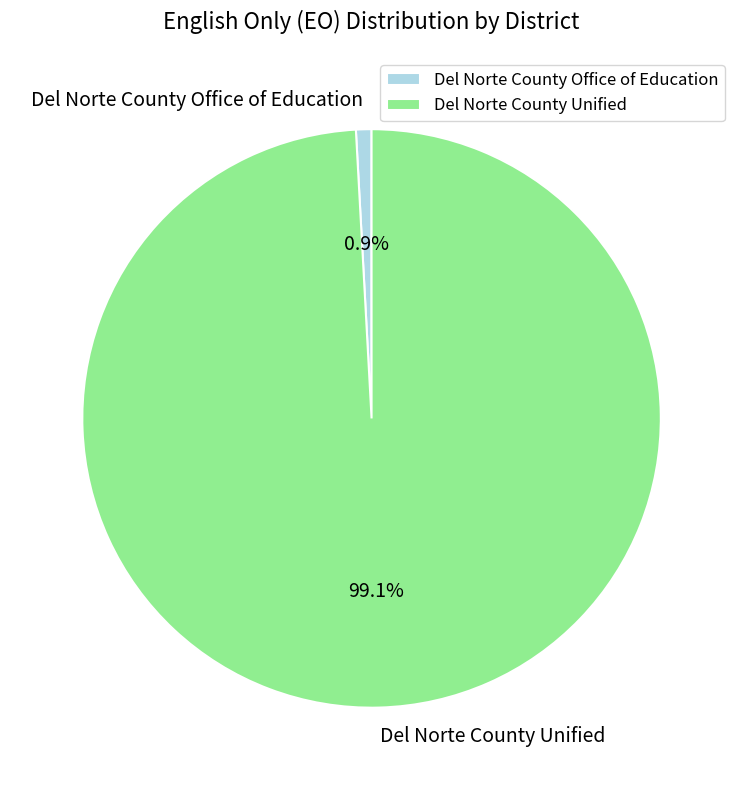

To the nearest percent, what is the difference between the Del Norte County Unified and Del Norte County Office of Education slice percentages?

98%